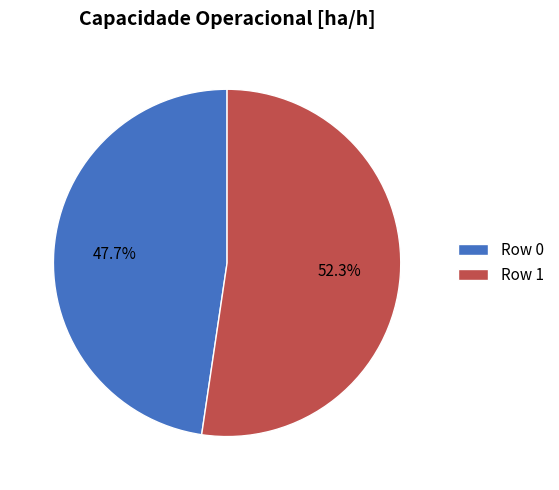

Which has a higher value, Row 1 or Row 0?

Row 1